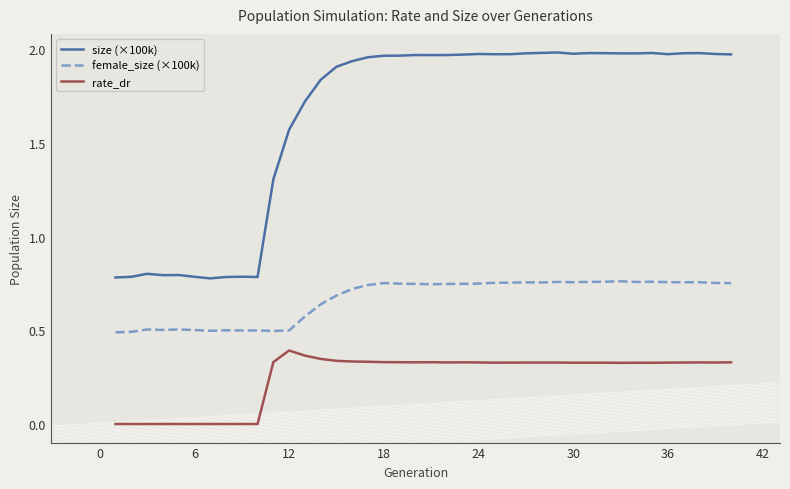

How many lines are shown in the chart?

3